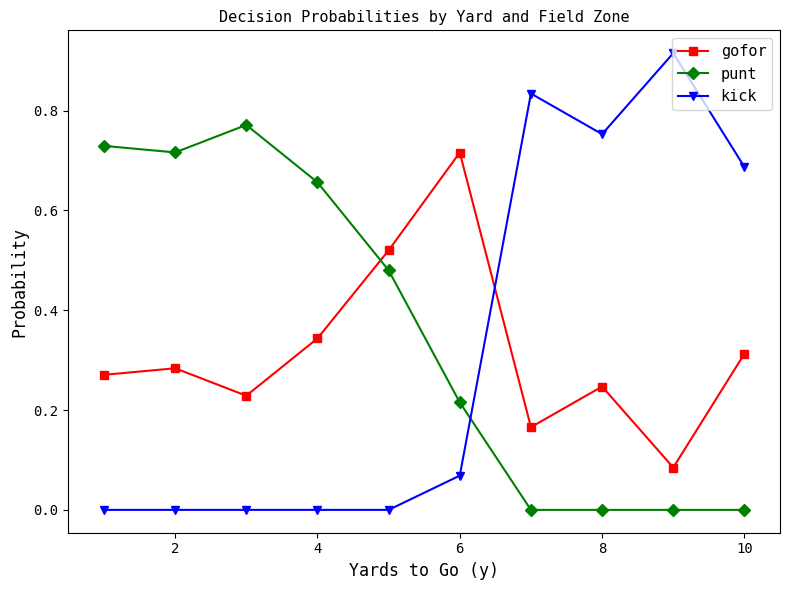

True or false: kick has more than 0 points higher than both neighbors.

True